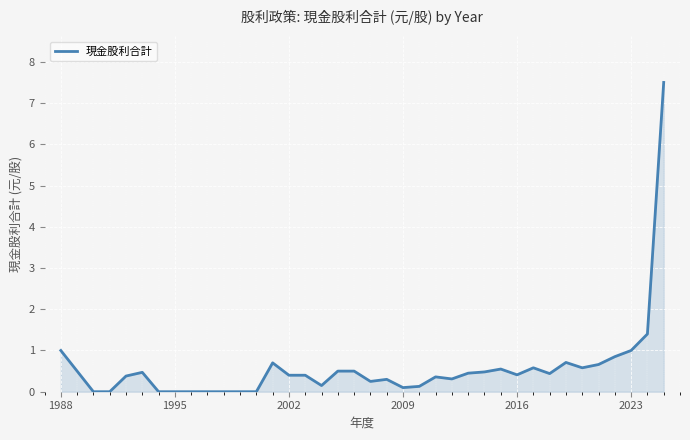

True or false: there are more than 0 points higher than both neighbors.

True